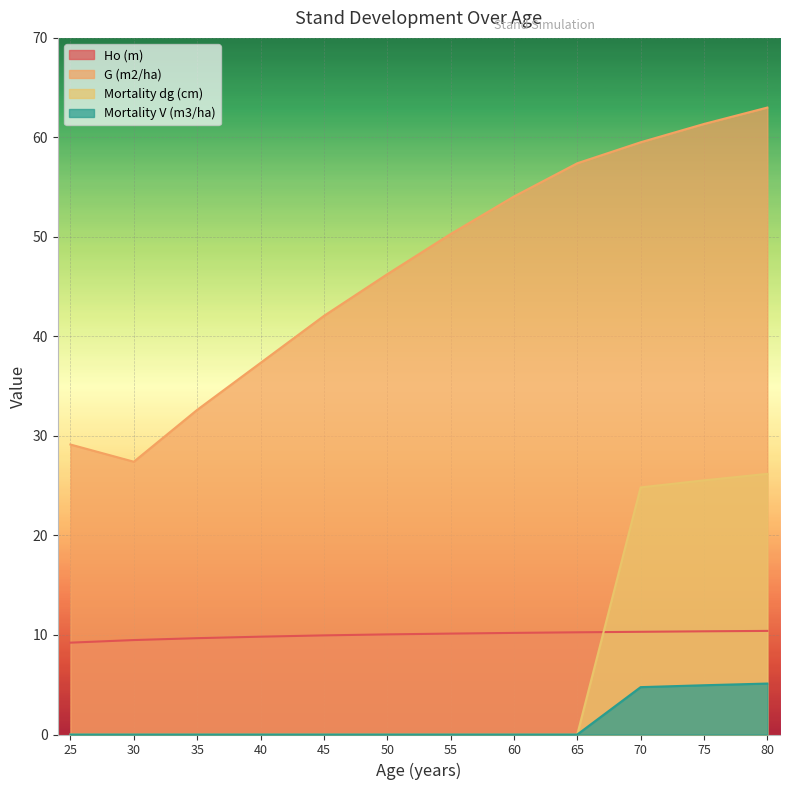

The value of Mortality V (m3/ha) at 70 is 4.8. True or false?

True